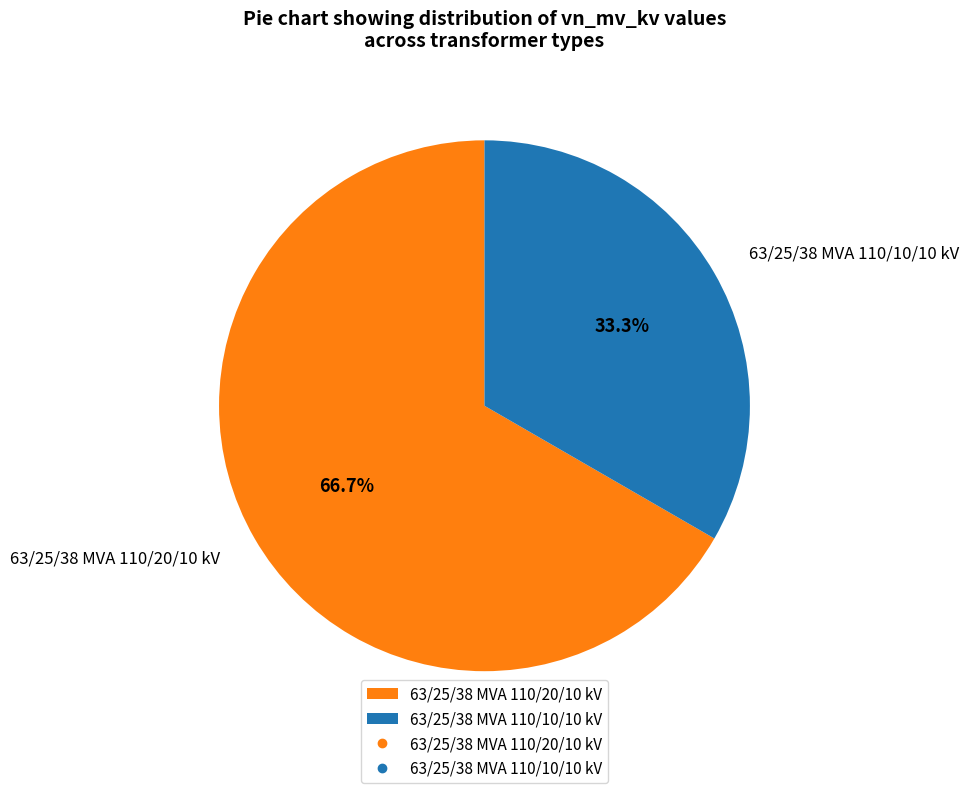

Between 63/25/38 MVA 110/20/10 kV and 63/25/38 MVA 110/10/10 kV, which is larger?

63/25/38 MVA 110/20/10 kV